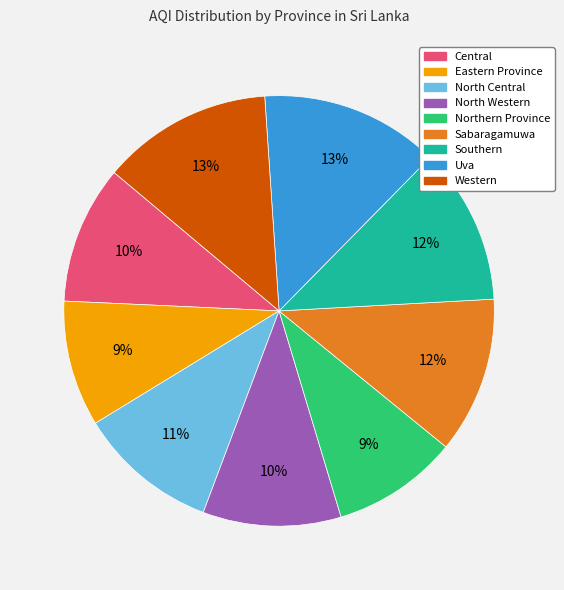

To the nearest percent, what is the difference between the largest and smallest slice percentages?

4%